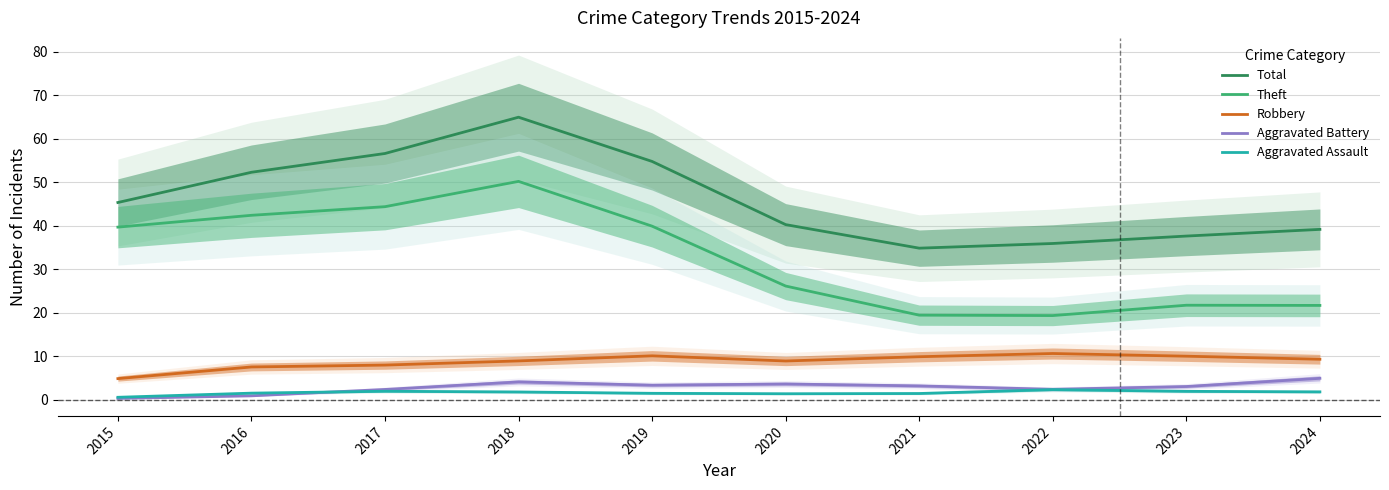

True or false: Theft and Aggravated Battery intersect in this chart.

False